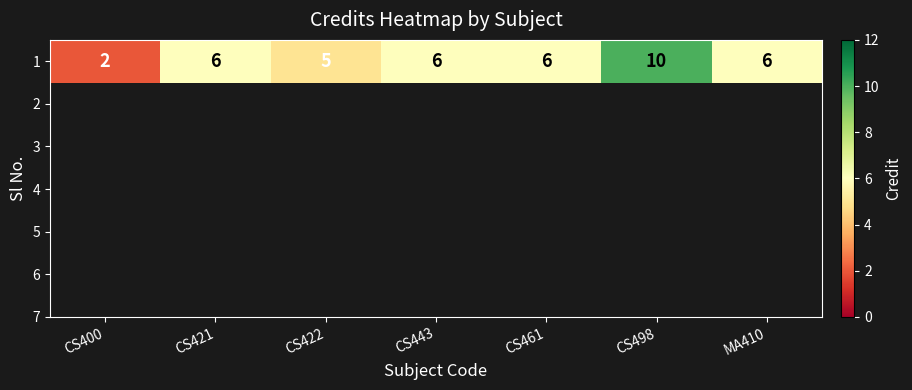

Reading left to right, what are all the values shown in this chart?

CS400=2	CS421=6	CS422=5	CS443=6	CS461=6	CS498=10	MA410=6